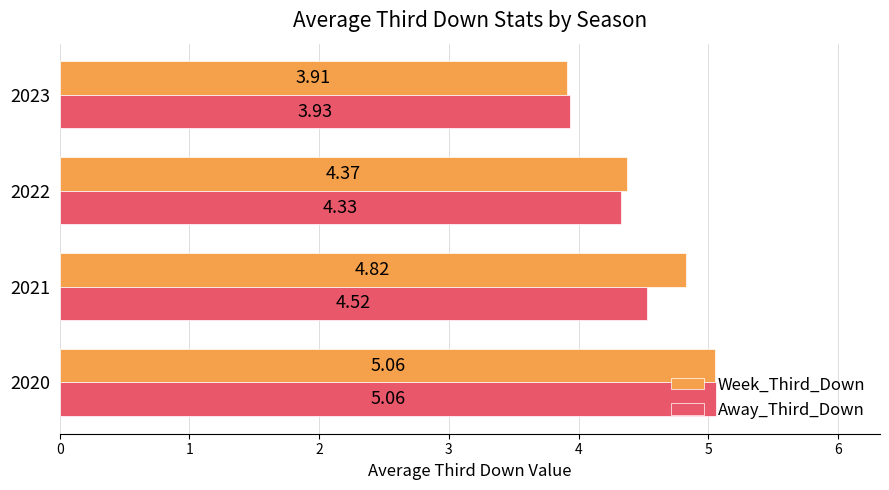

Where is Week_Third_Down nearest to the value 4?

2023